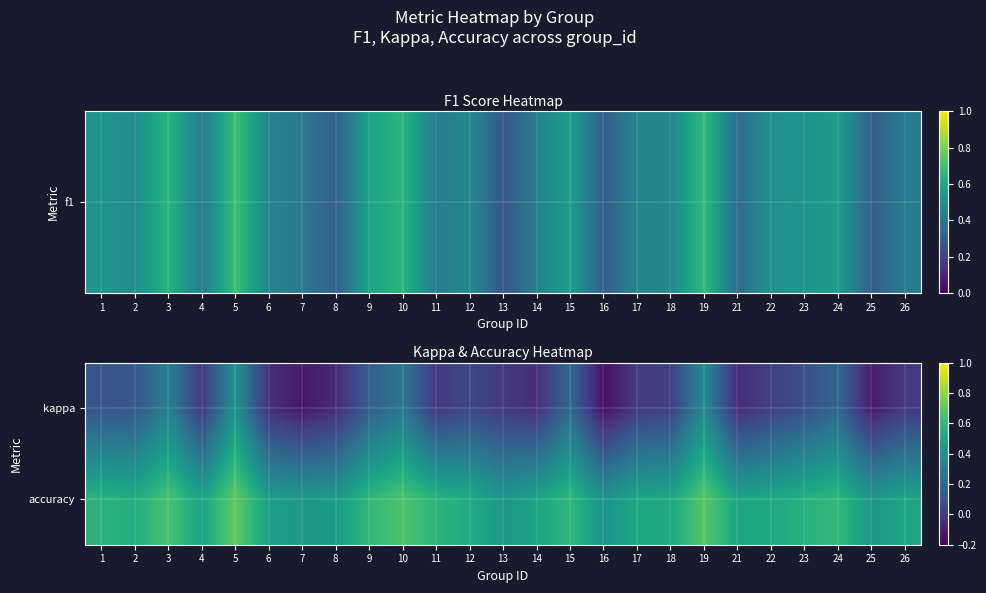

At which category is the sum across all series the highest?

5